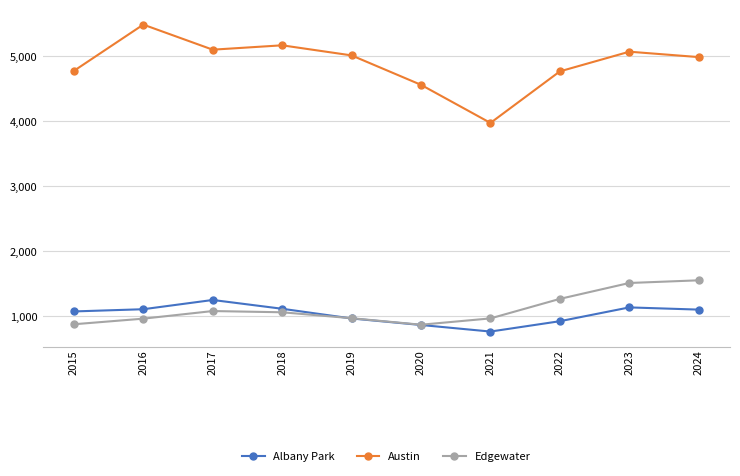

True or false: Austin and Edgewater intersect in this chart.

False